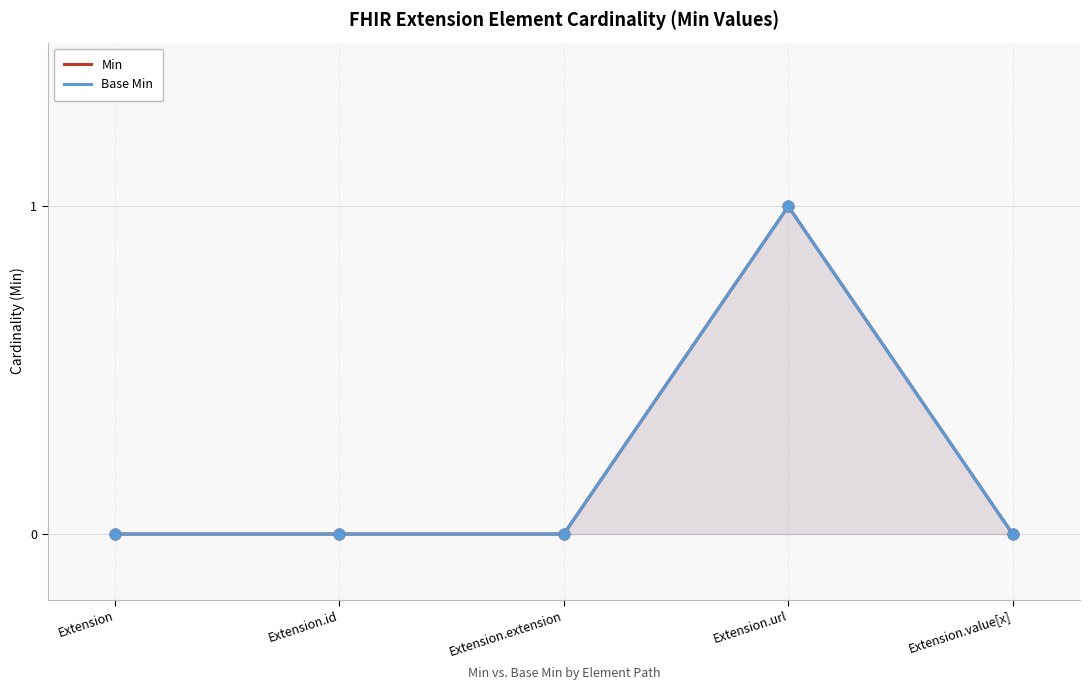

At which category is the sum across all series the highest?

Extension.url